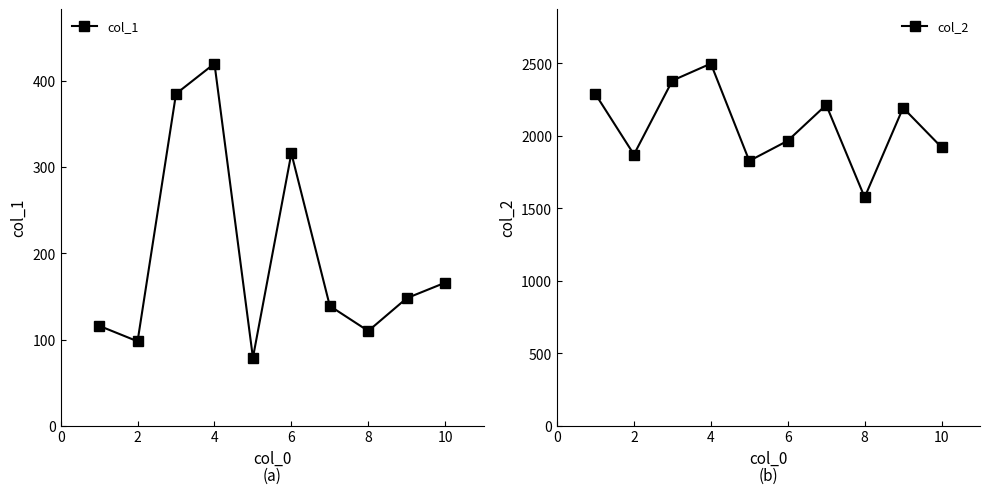

Rank the series by their average value, from highest to lowest.

col_2, col_1